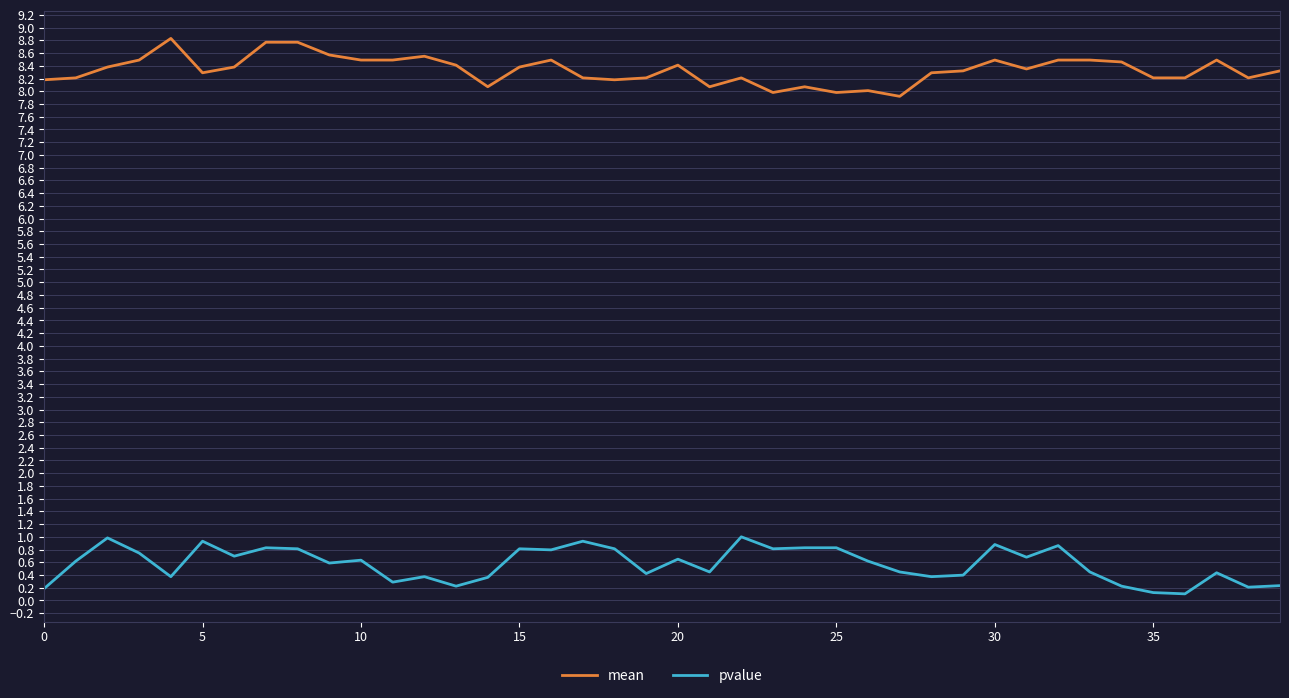

List the series in order of their overall mean, lowest first.

pvalue, mean